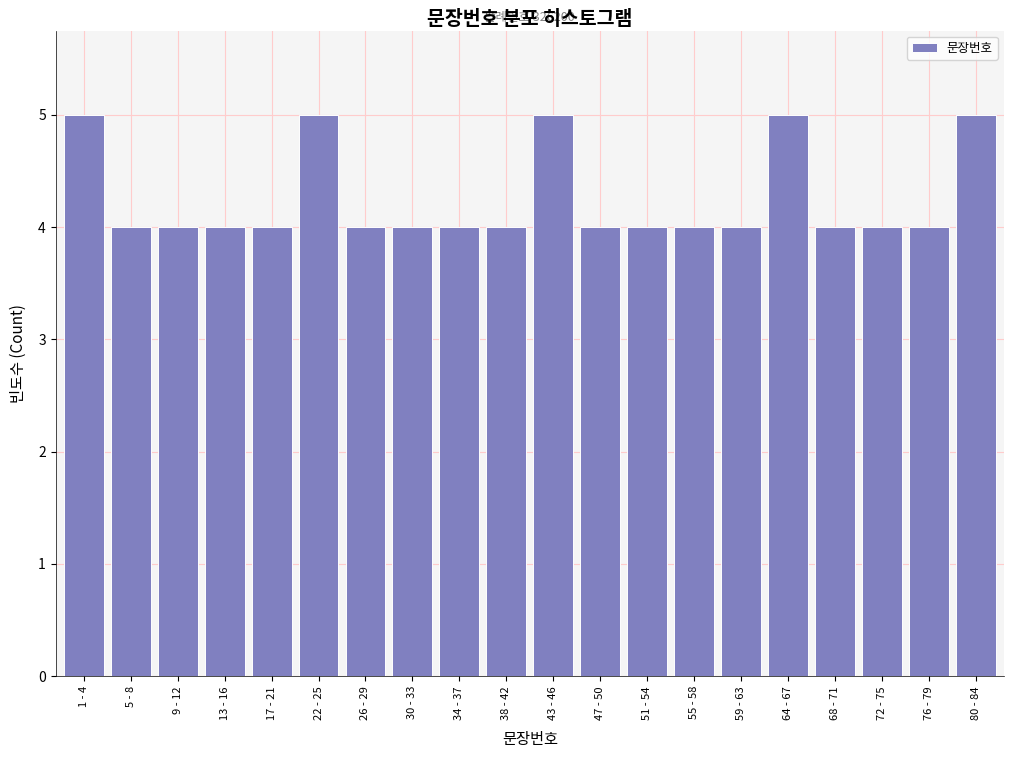

Reading left to right, transcribe all the data shown in this chart.

1 - 4=5	5 - 8=4	9 - 12=4	13 - 16=4	17 - 21=4	22 - 25=5	26 - 29=4	30 - 33=4	34 - 37=4	38 - 42=4	43 - 46=5	47 - 50=4	51 - 54=4	55 - 58=4	59 - 63=4	64 - 67=5	68 - 71=4	72 - 75=4	76 - 79=4	80 - 84=5